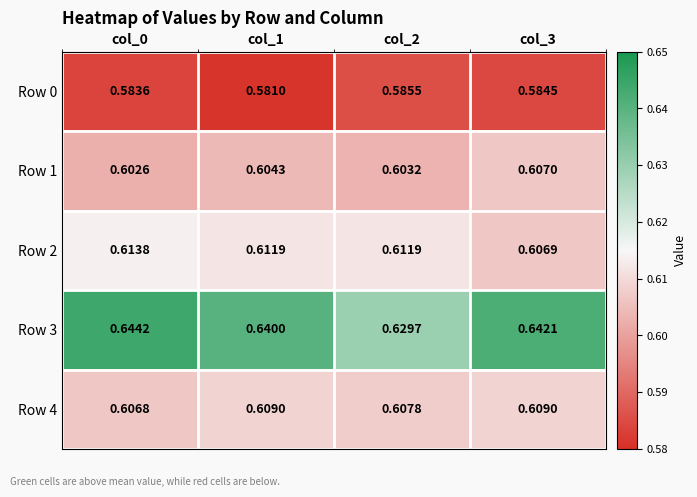

What is the total value across all series at col_1?

3.0